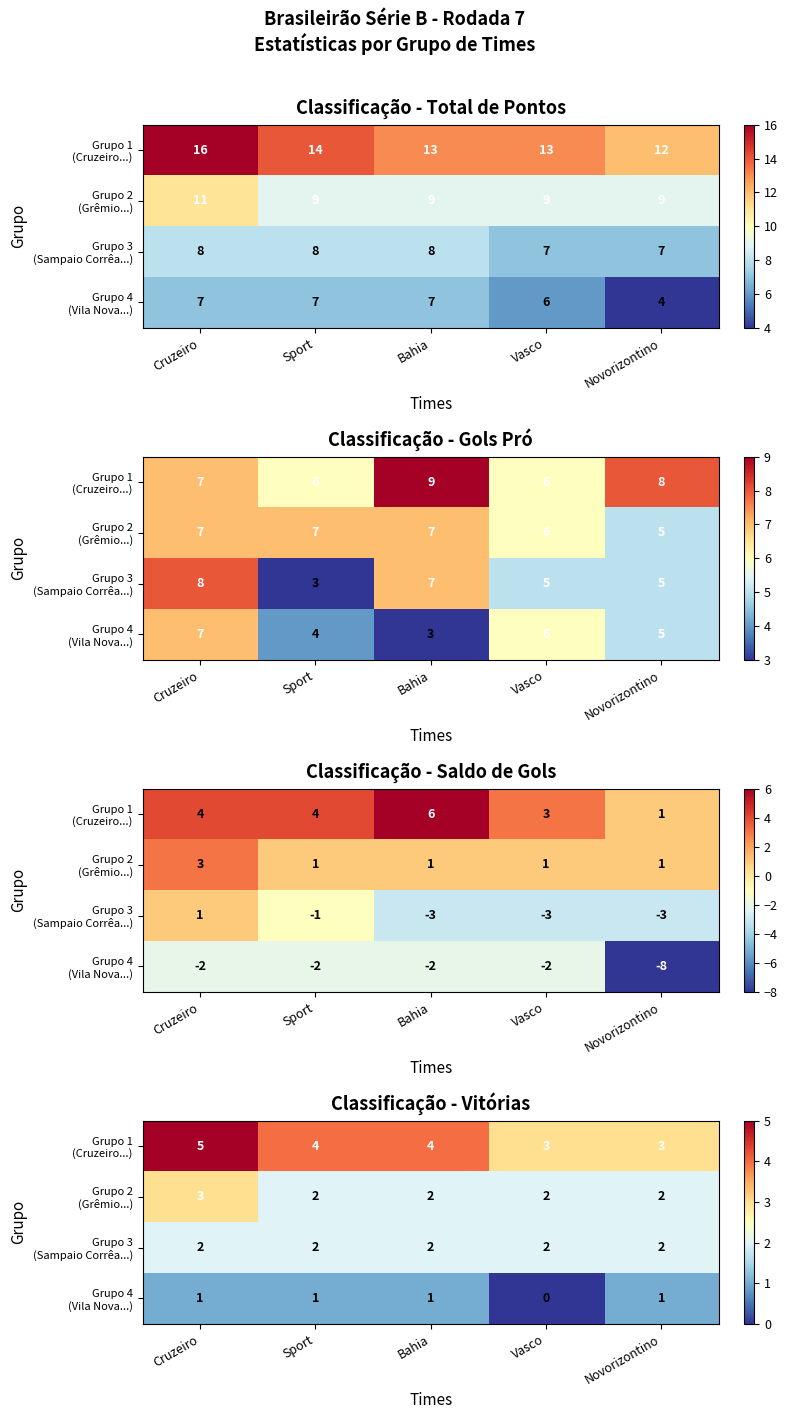

How many categories are shown in the chart?

5